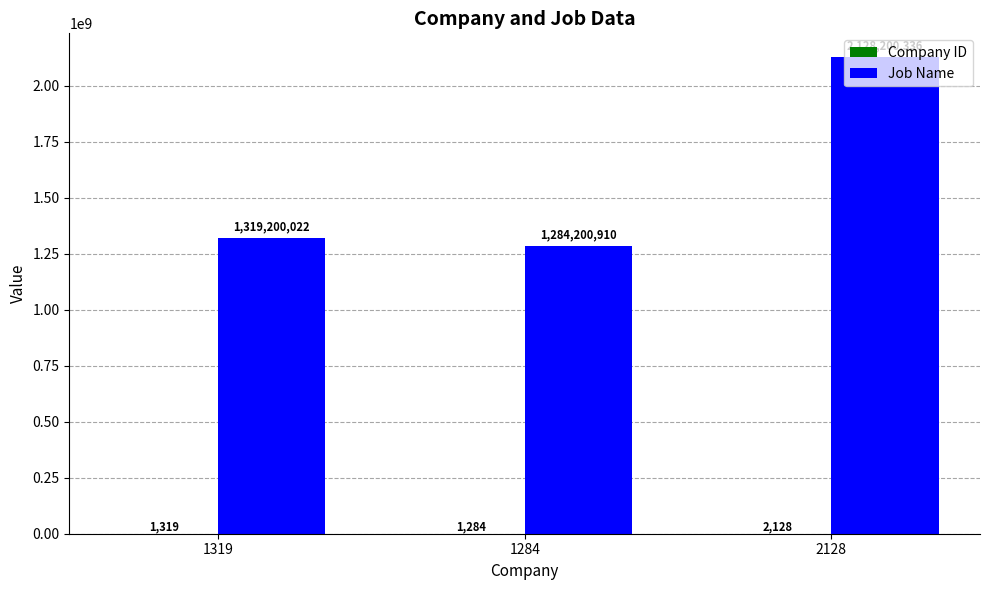

How many categories are shown in the chart?

3